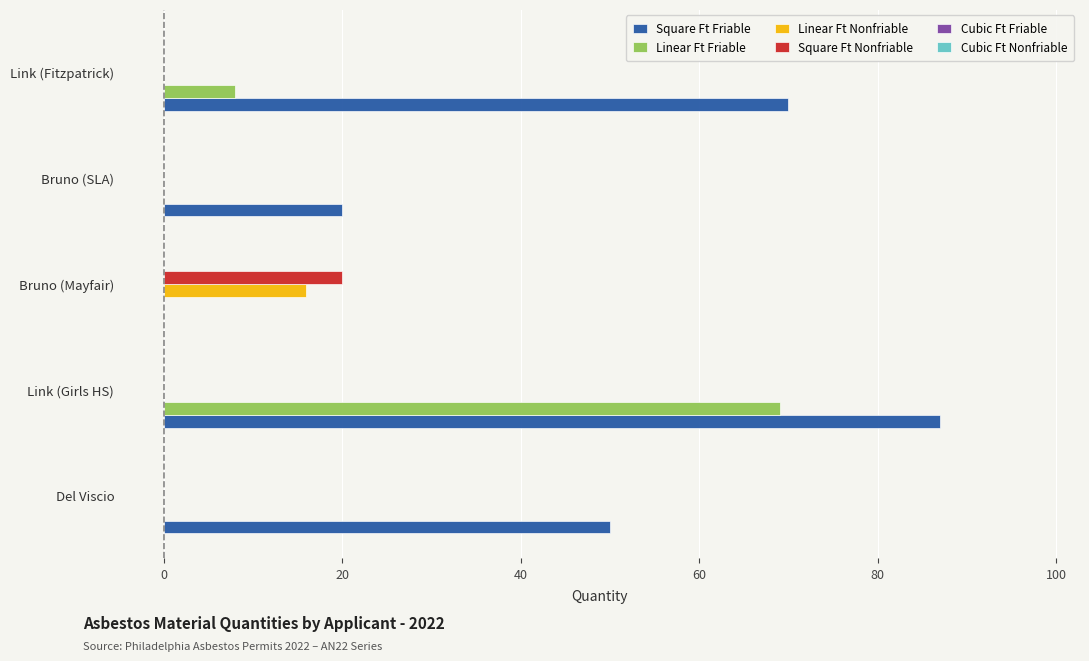

Which category has the highest value in the Square Ft Friable series?

Link (Girls HS)